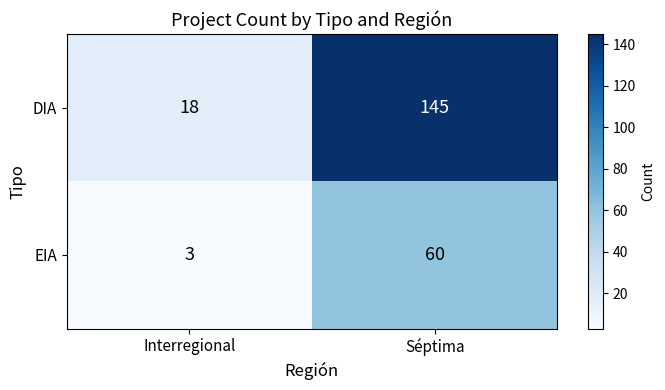

Which series has the largest total across all categories?

DIA